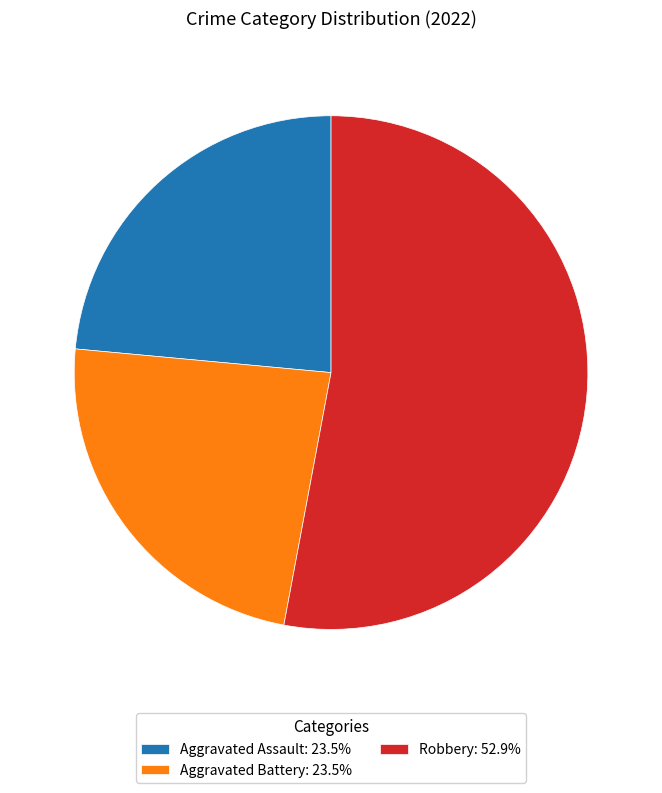

Is there any slice that represents more than half of the pie?

Yes